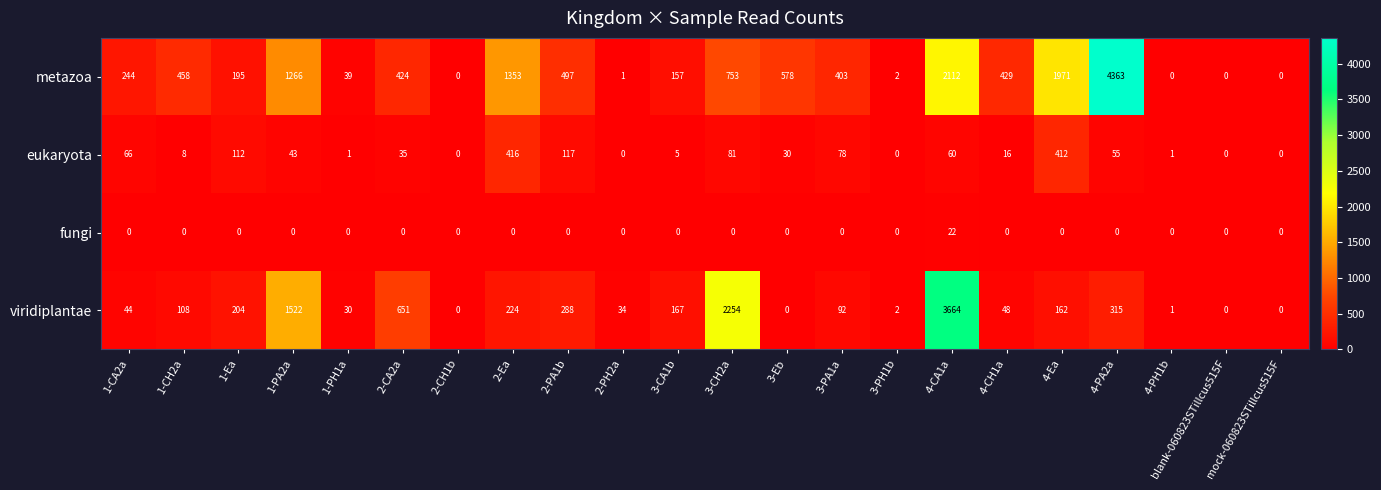

At which label is metazoa closest to 2181?

4-CA1a